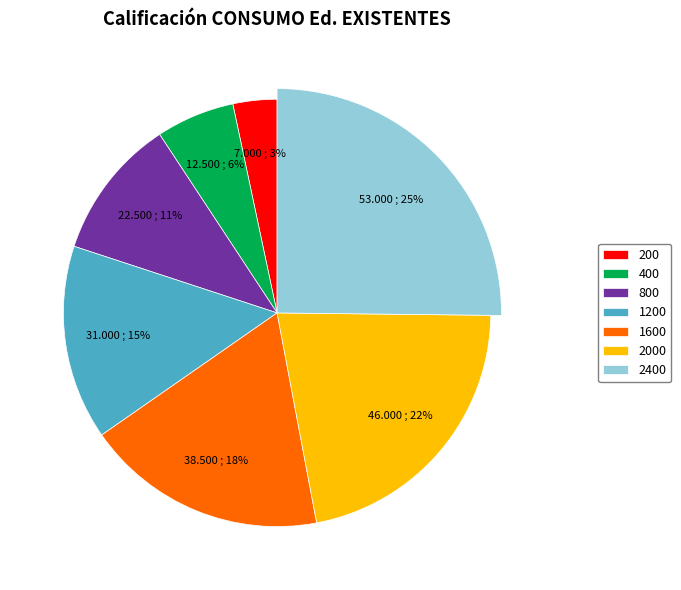

Is there any slice that represents more than half of the pie?

No